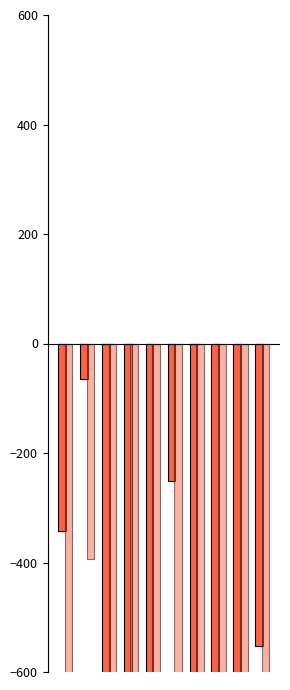

At which category is the sum across all series the highest?

Bronze Rivets